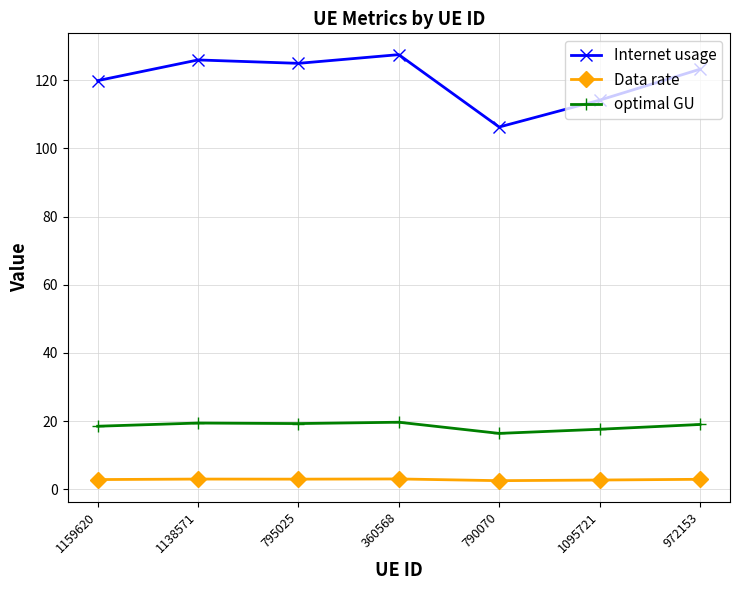

How many distinct data groups are displayed?

3